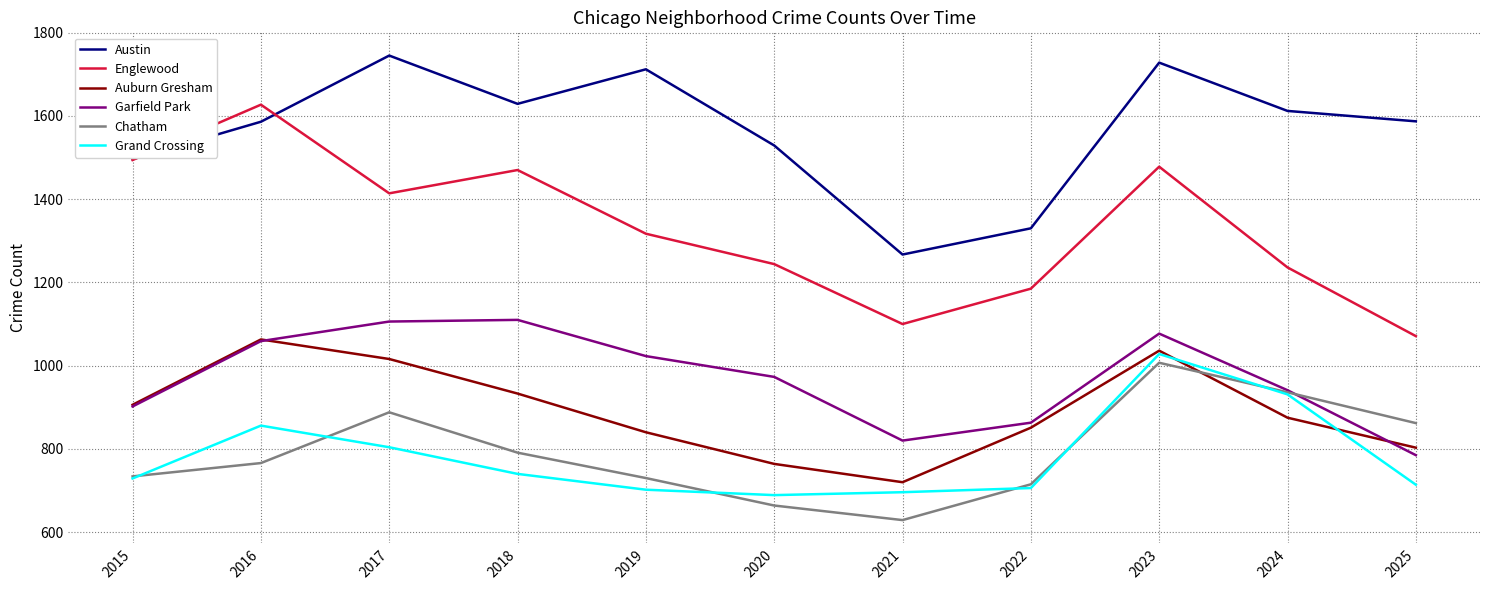

What is the spread (max minus min) of values at 2020?

865